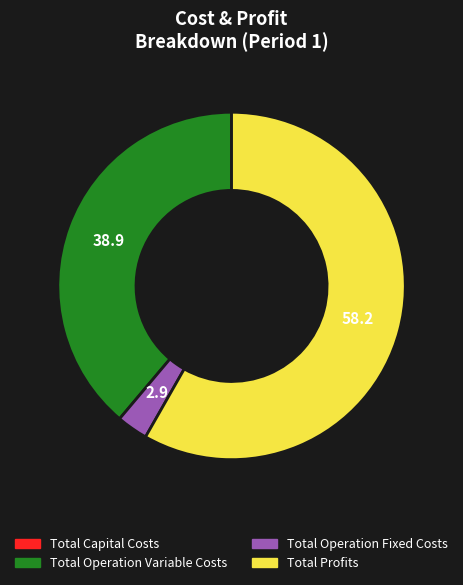

Is the sum of Total Operation Fixed Costs and Total Operation Variable Costs greater than half?

No